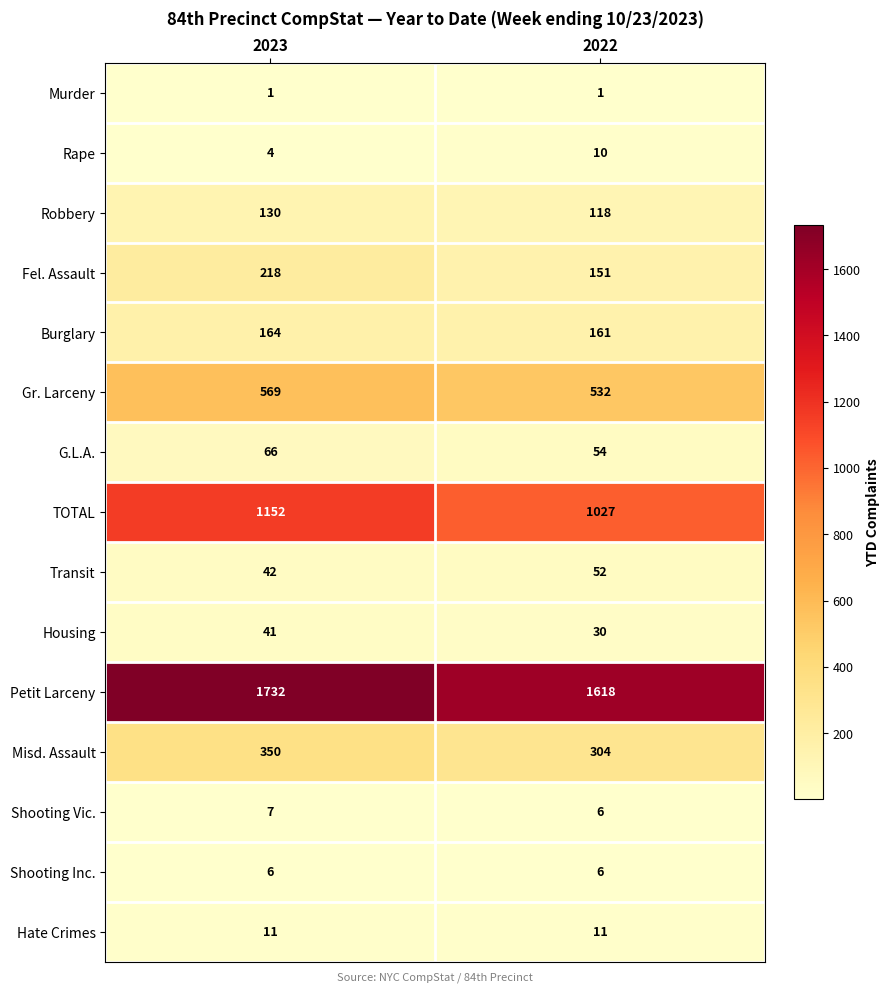

Which series has the largest total across all categories?

Petit Larceny